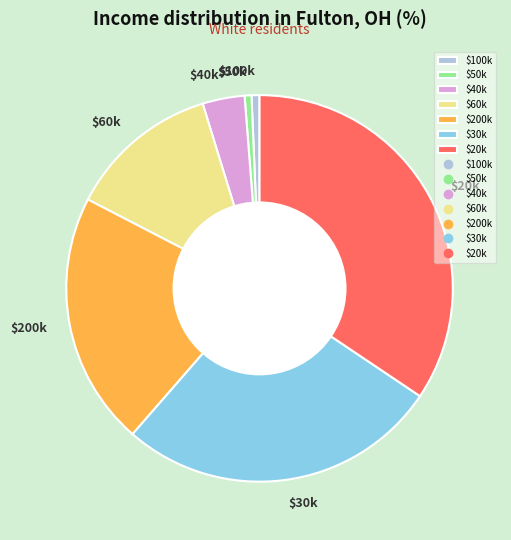

True or false: $30k accounts for 15% of the total.

False